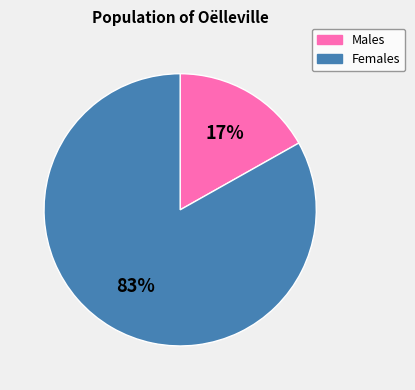

To the nearest percent, what portion does Females represent?

83%